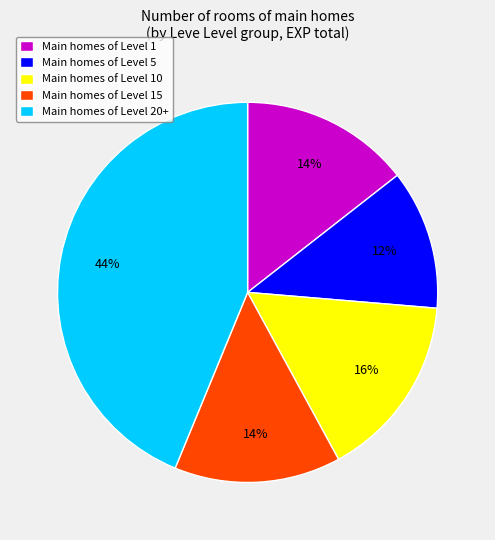

How many segments does this pie chart have?

5